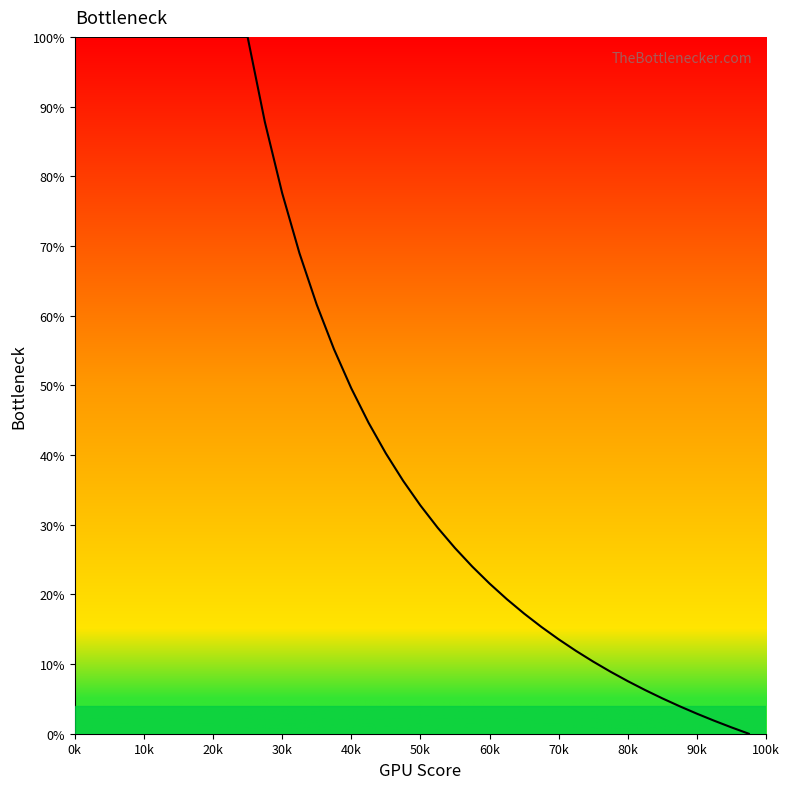

What is the difference between the maximum and minimum values?

100.0